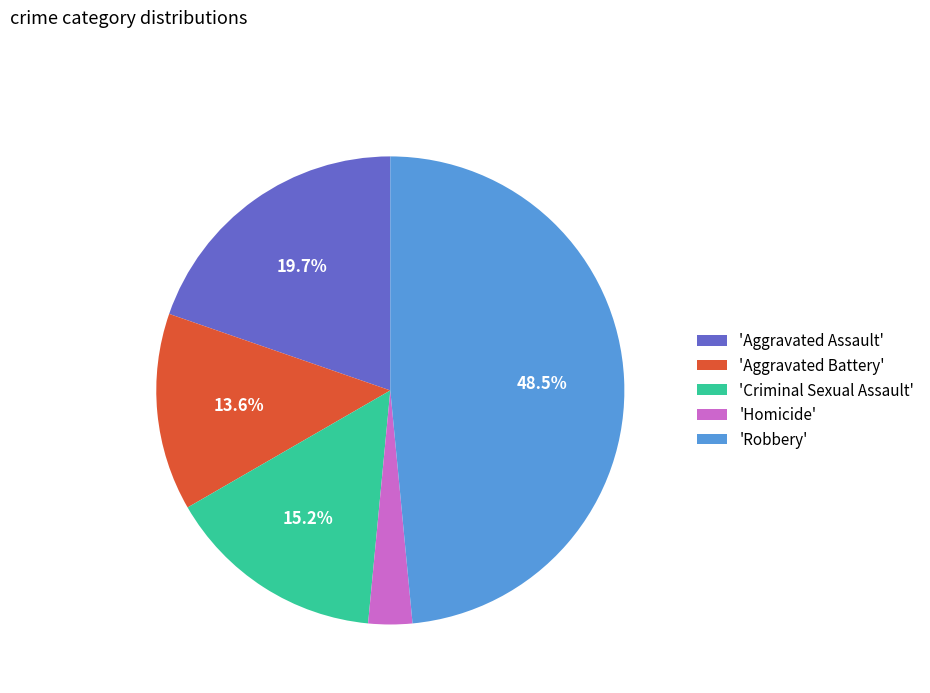

Is there a majority slice in this chart?

No